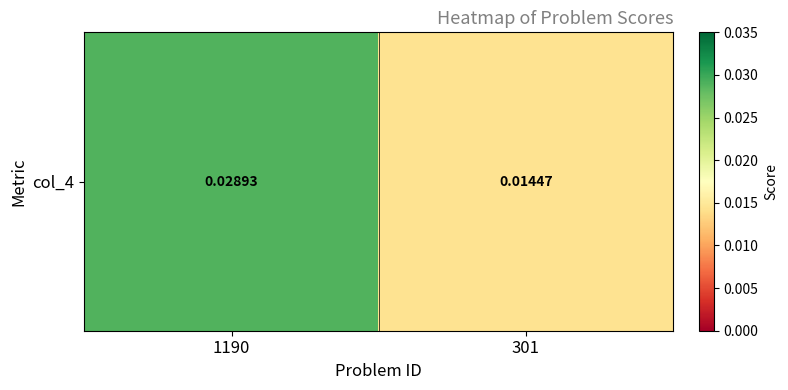

Which label corresponds to the smallest value in the chart?

301